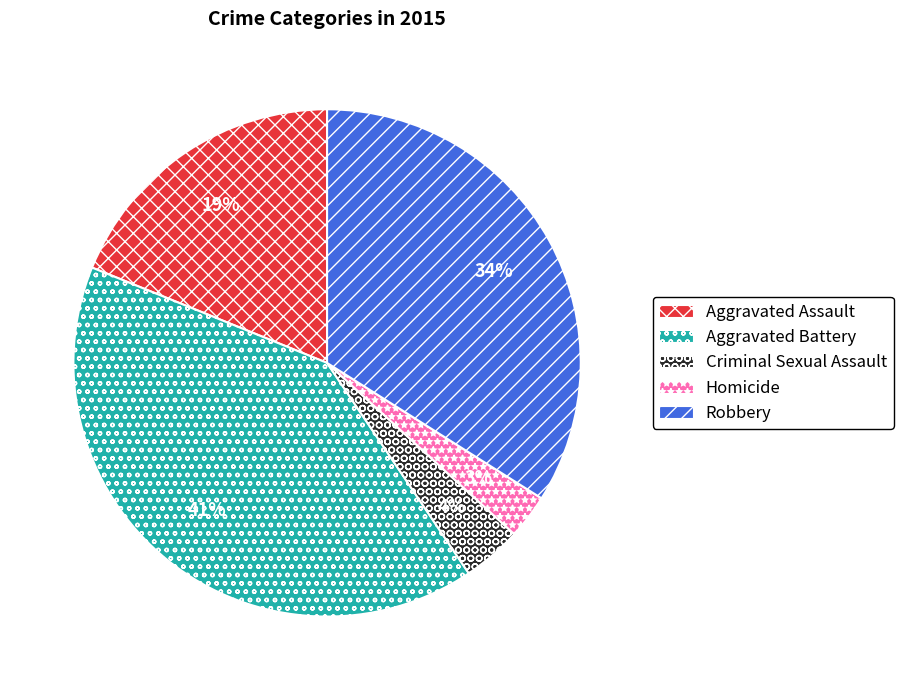

How many segments does this pie chart have?

5